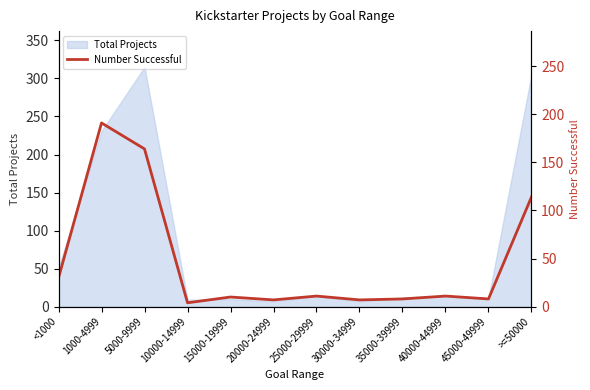

What is the sum of the values at 25000-29999 and 15000-19999?

21